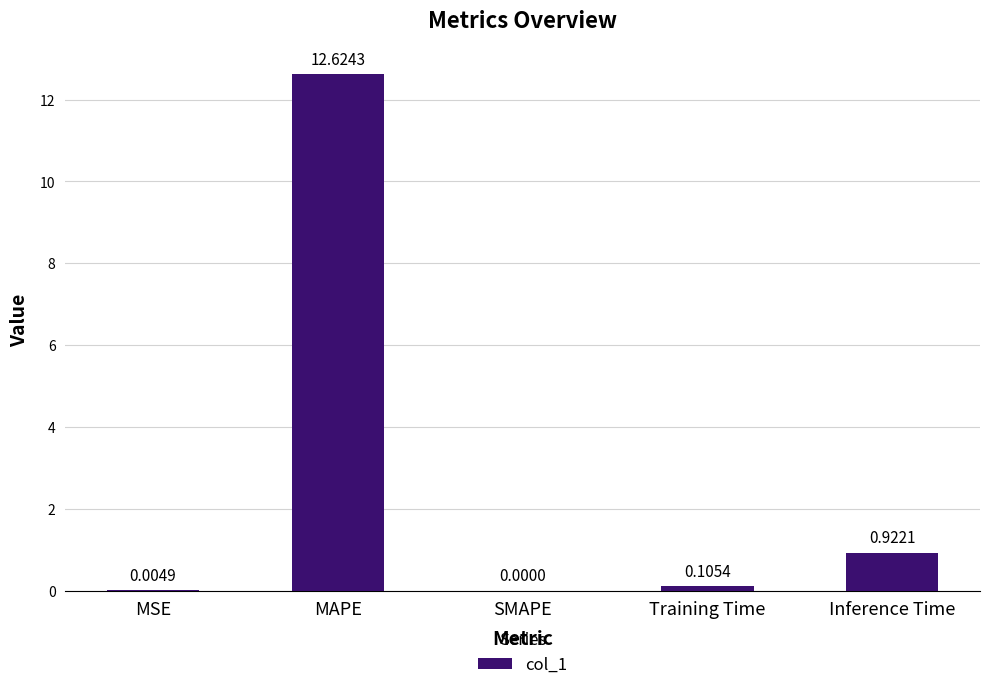

Which has a higher value, SMAPE or Inference Time?

Inference Time